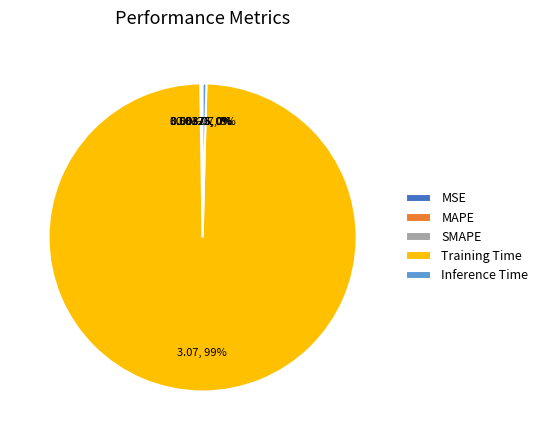

What is the largest slice in the pie chart?

Training Time